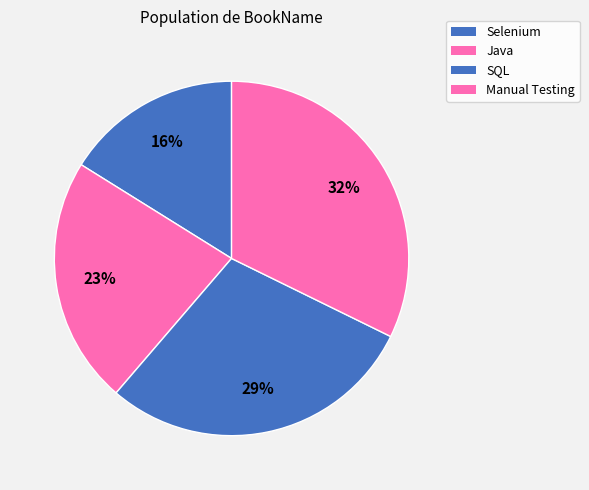

Which category has the biggest portion of the pie?

Manual Testing